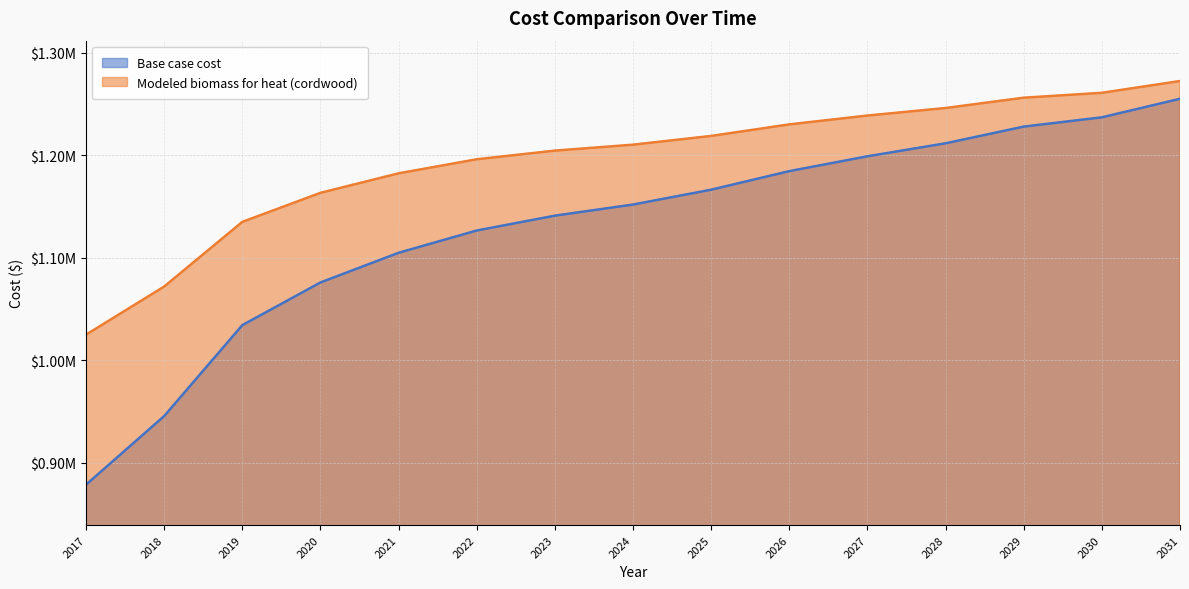

What is the lowest value of the Base case cost series?

878647.7